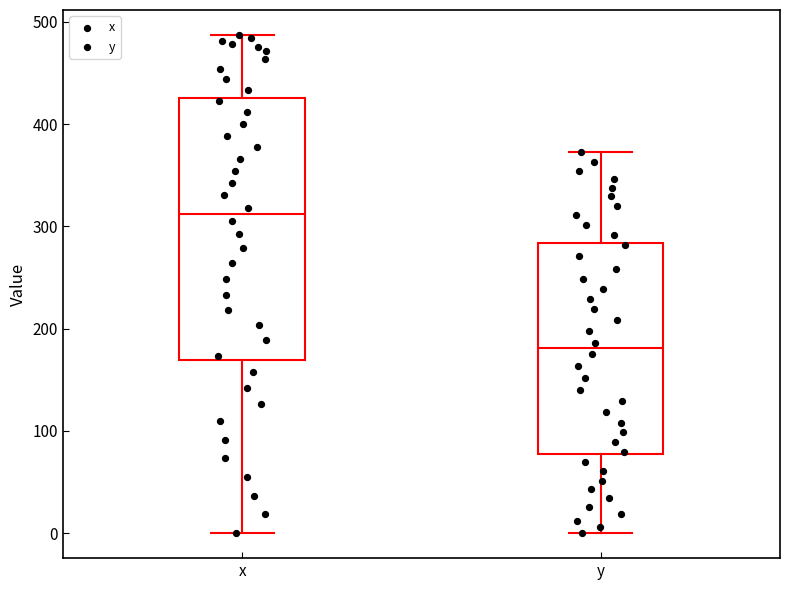

Which box's median line is the lowest?

y